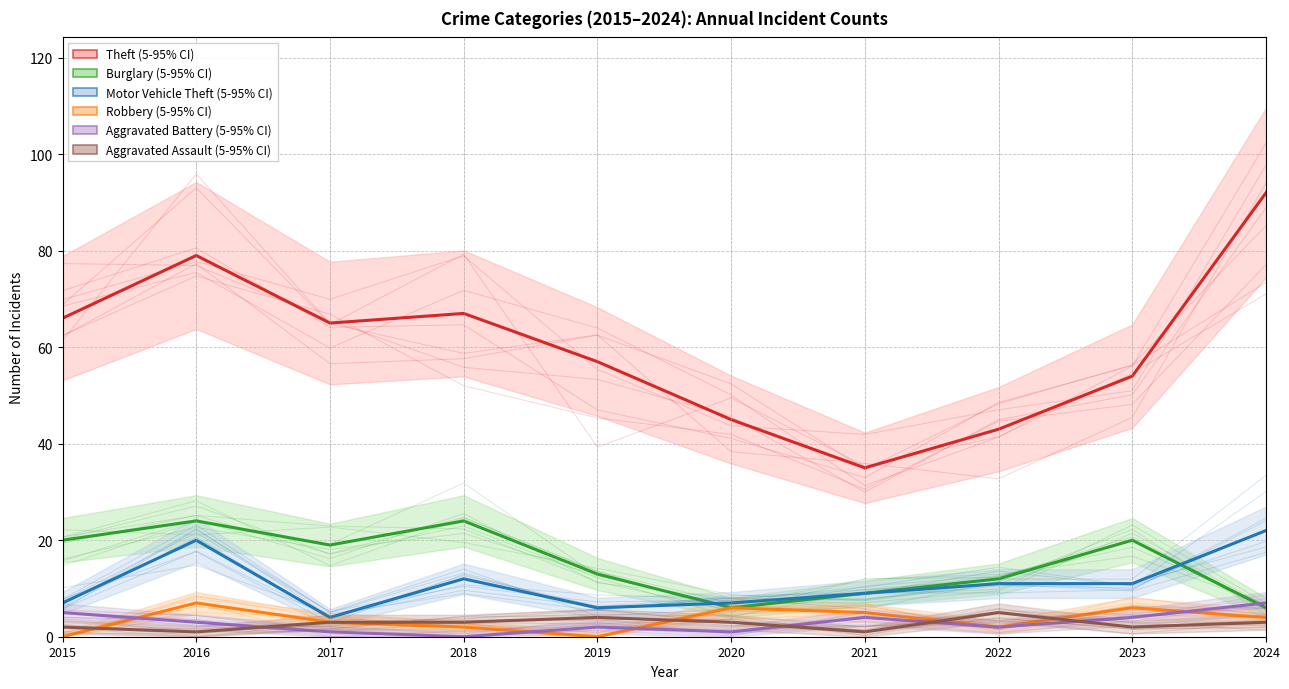

What are all the series names shown in the legend?

Theft, Burglary, Motor Vehicle Theft, Robbery, Aggravated Battery, Aggravated Assault